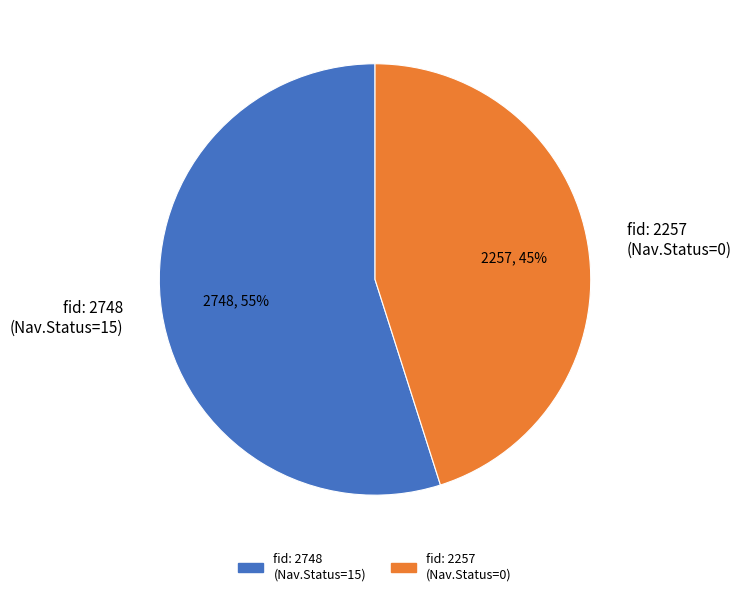

Does any single category account for the majority?

Yes